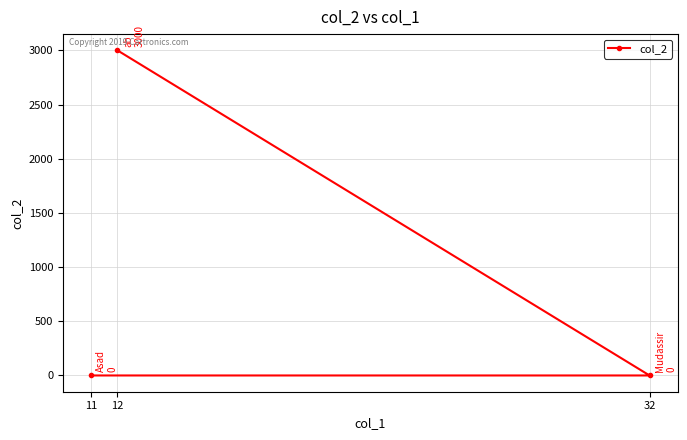

Count the values in the range 0 to 3000.

3